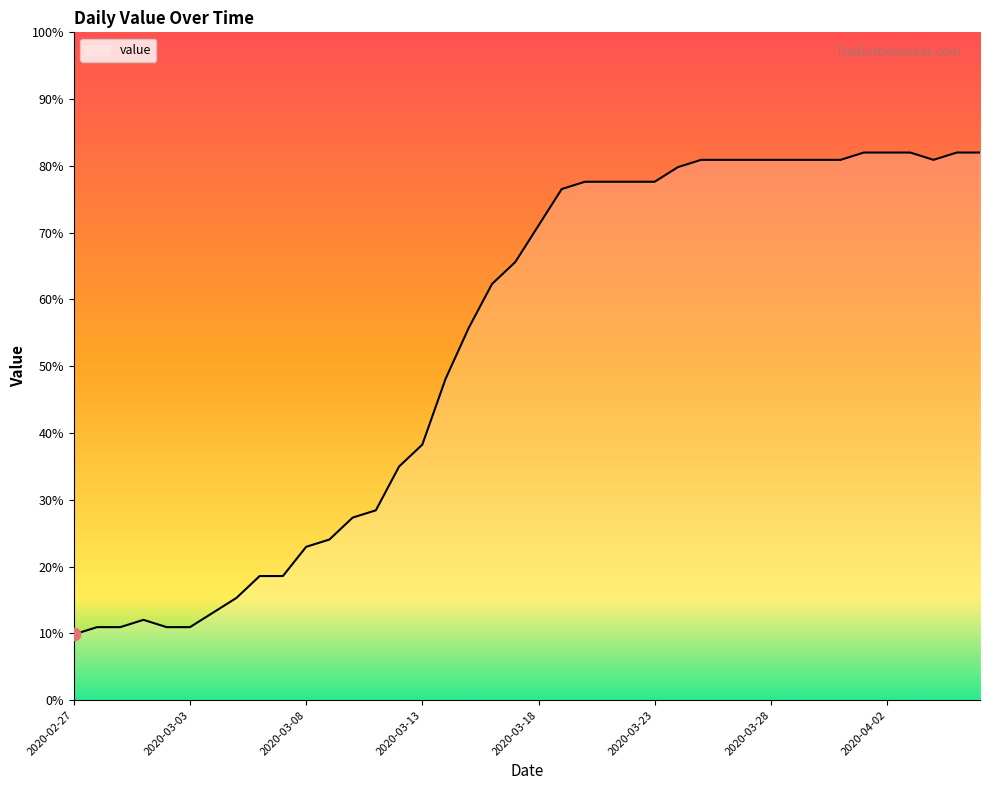

What is the difference between the maximum and minimum values?

72.2